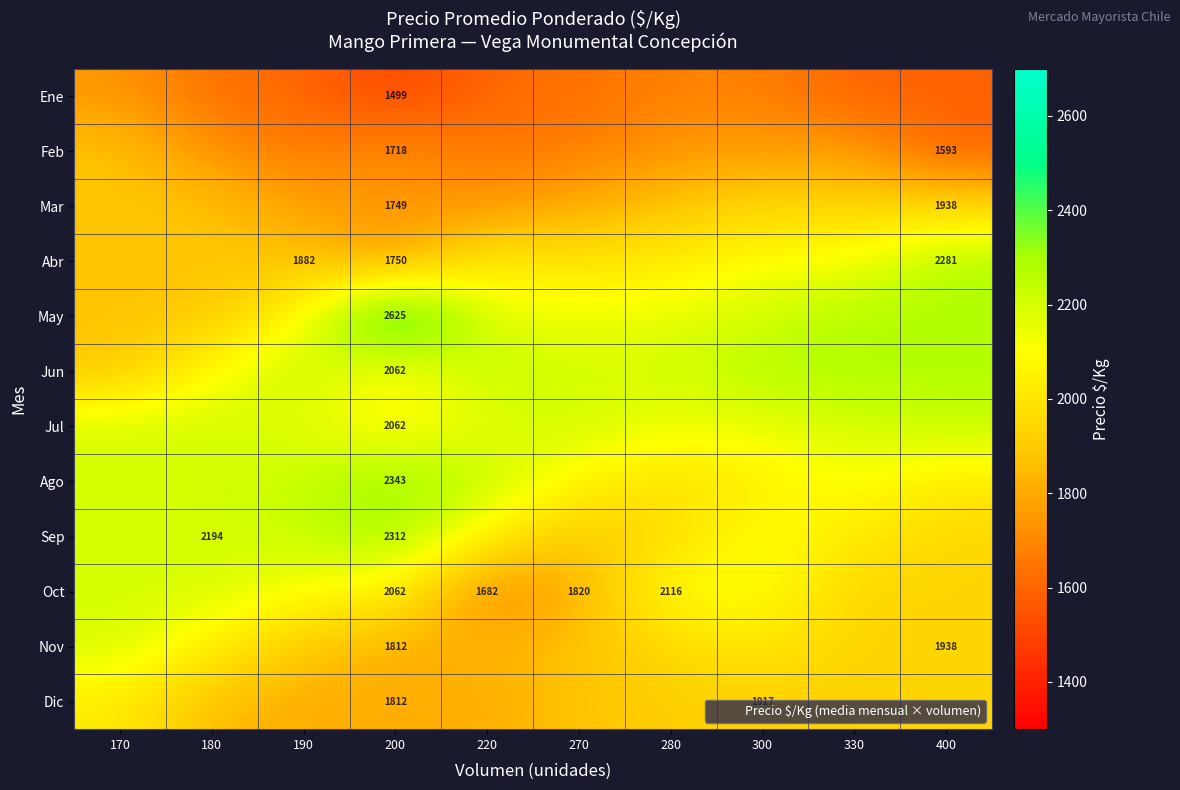

What is the total value across all series at 170?

24156.9